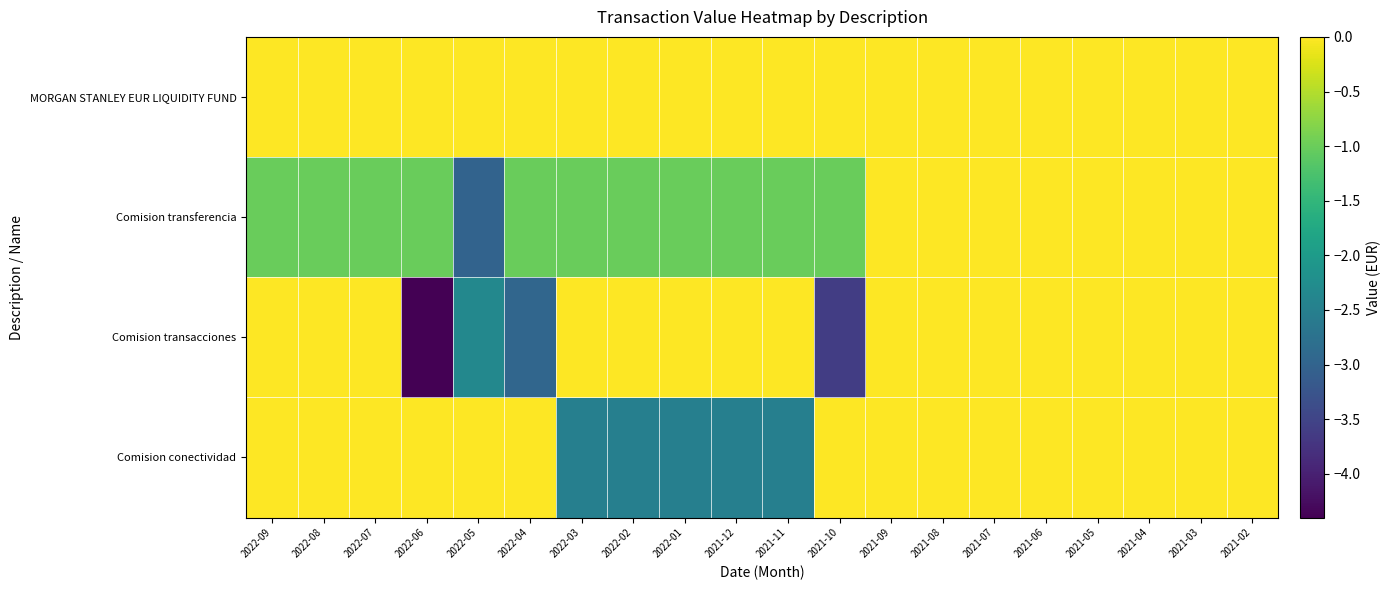

Which series changed the most between 2021-09 and 2021-04?

MORGAN STANLEY EUR LIQUIDITY FUND